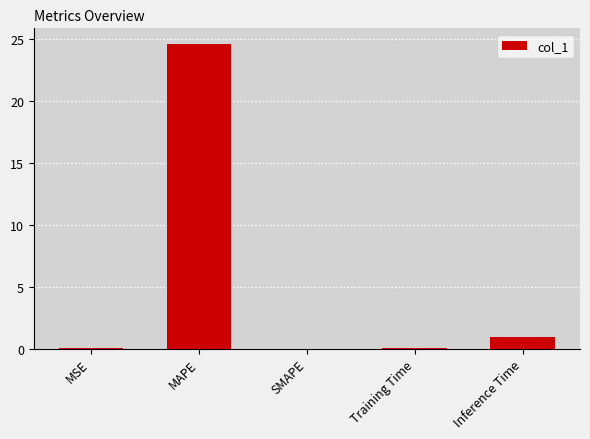

The chart shows a value of -8.0 at SMAPE. True or false?

False